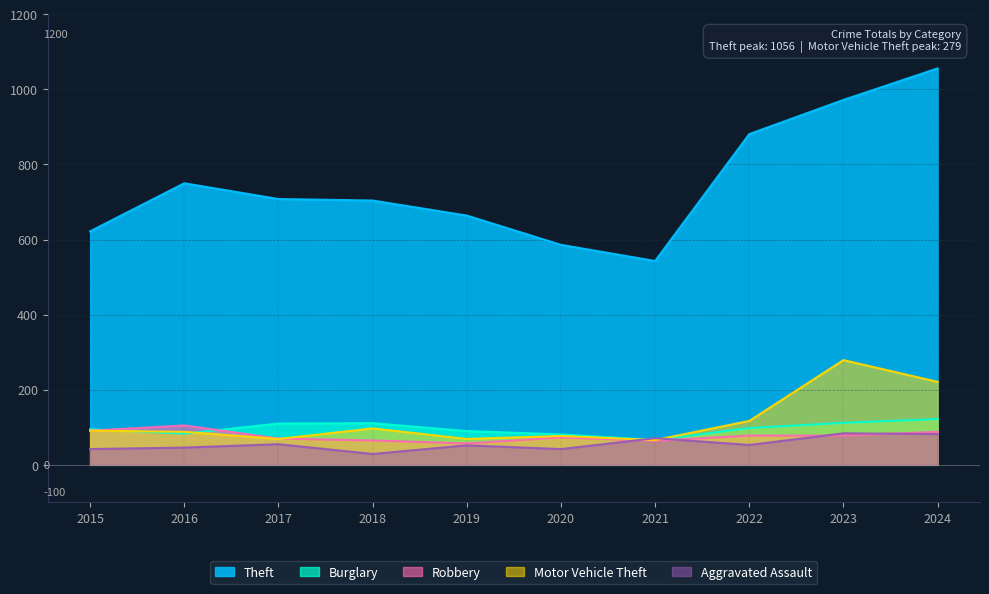

What is the maximum value shown in the chart?

1056